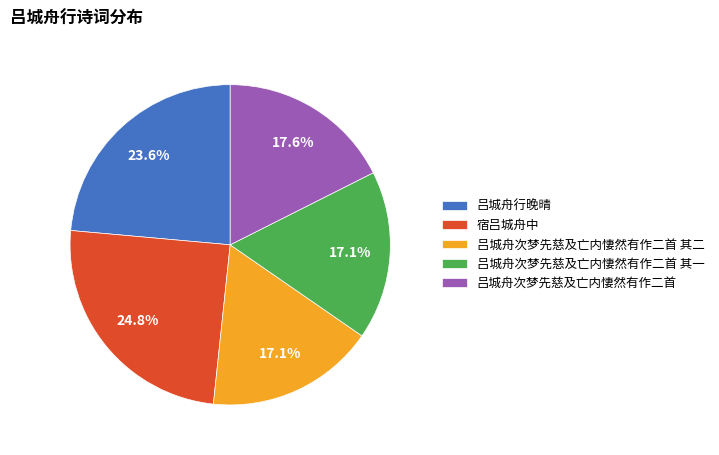

How many segments does this pie chart have?

5